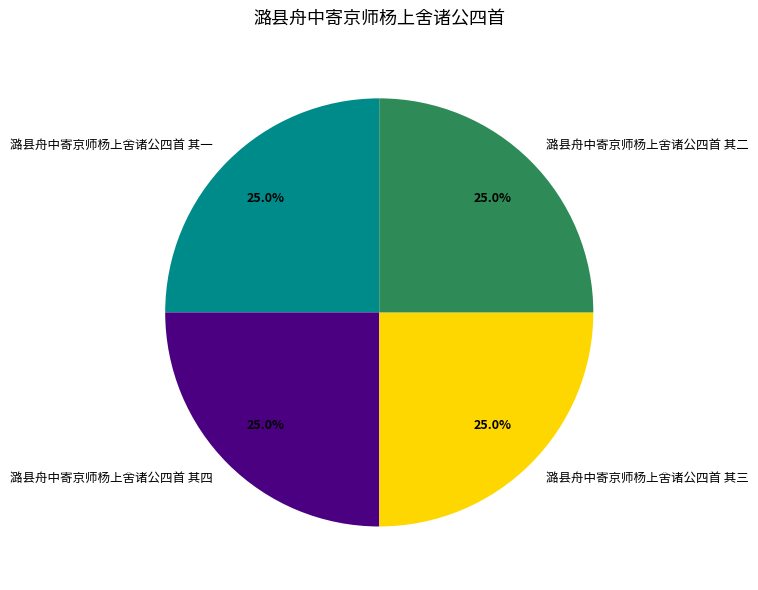

The 潞县舟中寄京师杨上舍诸公四首 其三 slice represents 25% of the pie. True or false?

True